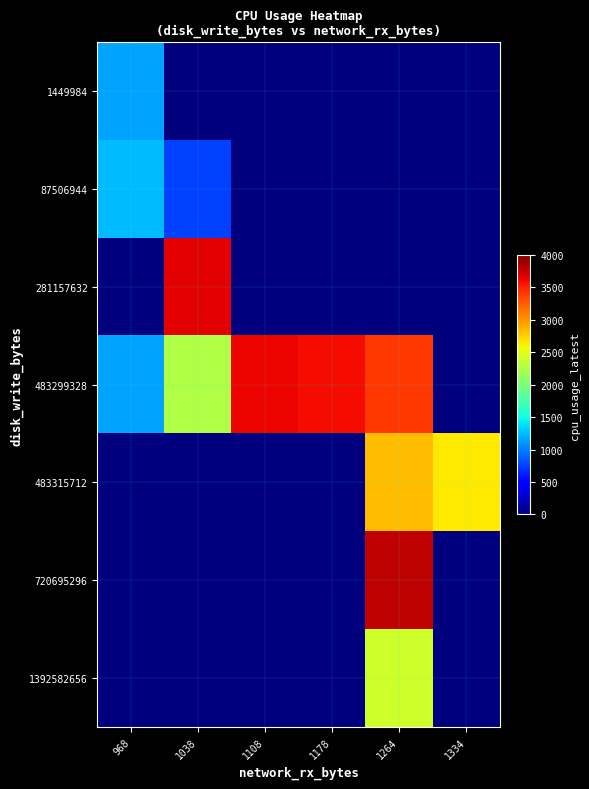

At which category is the sum across all series the highest?

1264